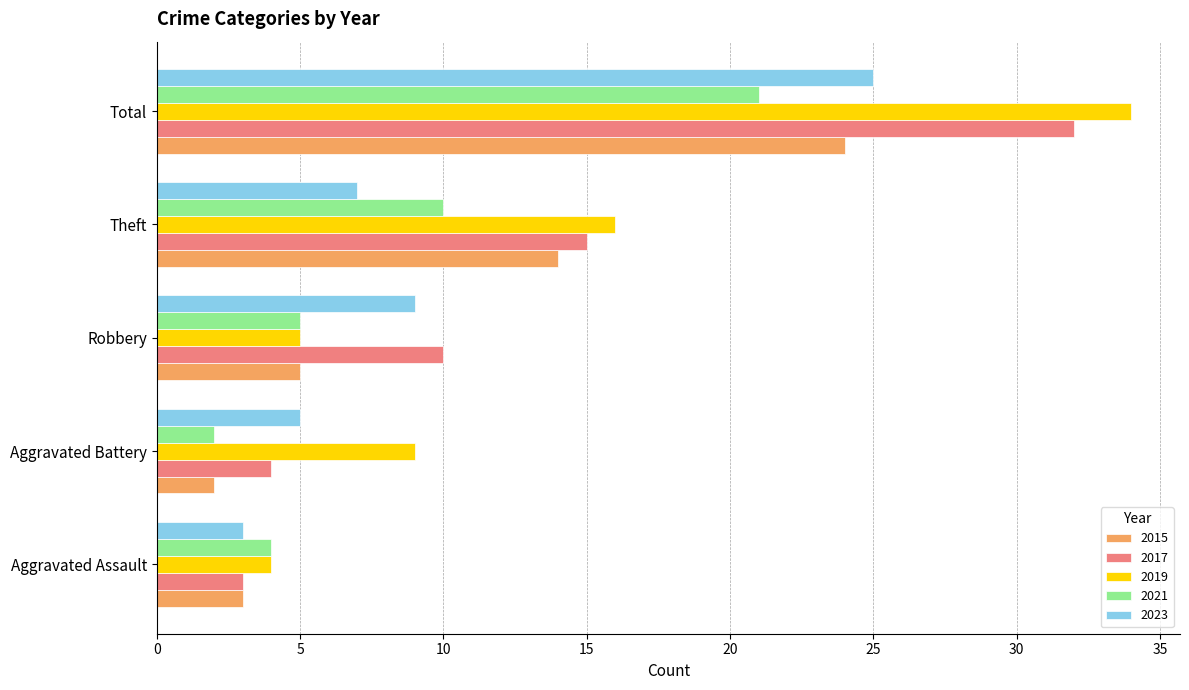

At which category is the sum across all series the highest?

Total